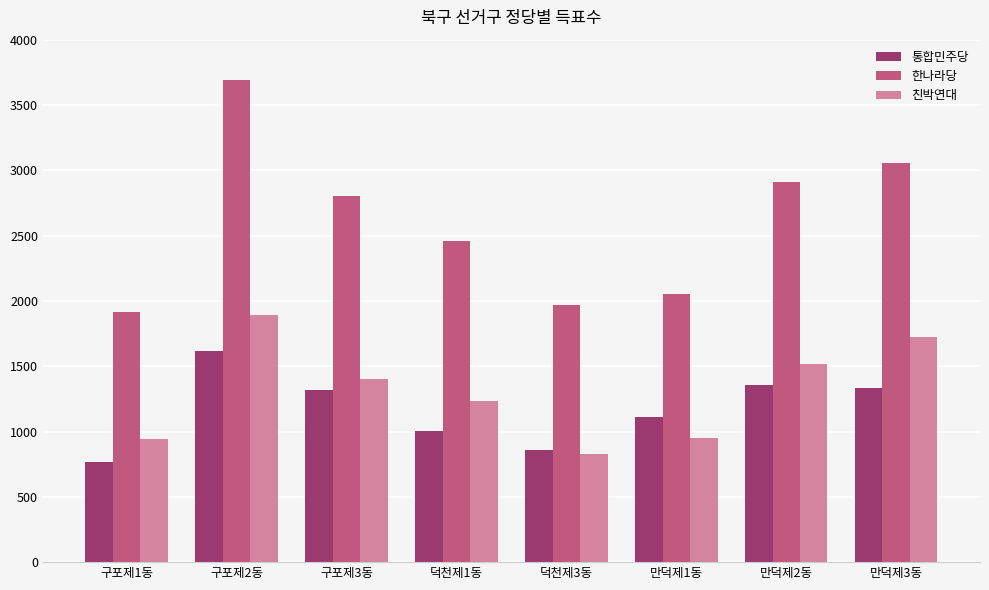

What is the spread (max minus min) of values at 만덕제3동?

1719